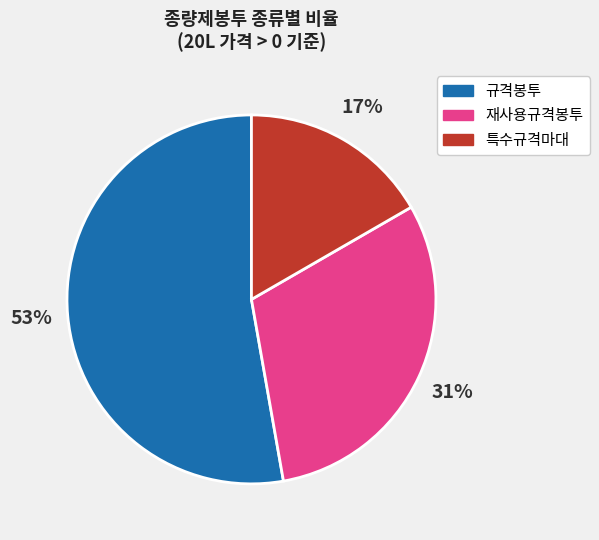

The 특수규격마대 slice represents 25% of the pie. True or false?

False